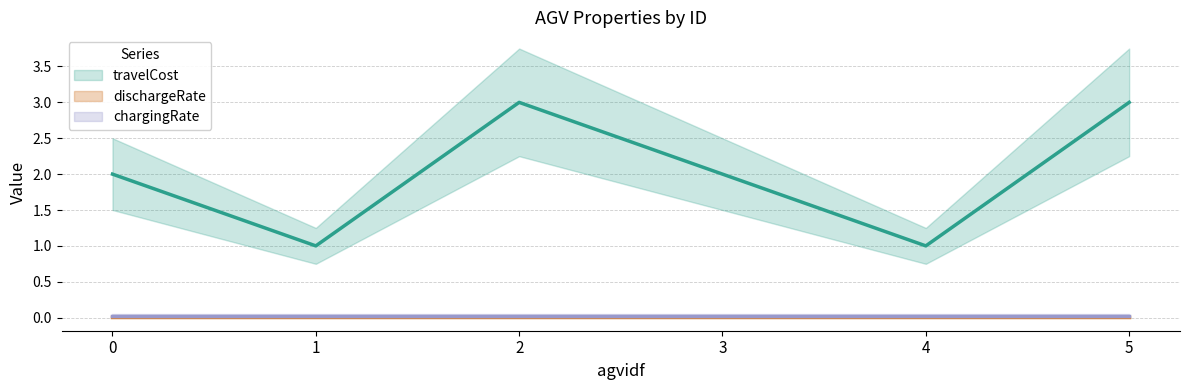

The value of chargingRate at 2 is 0.0. True or false?

False